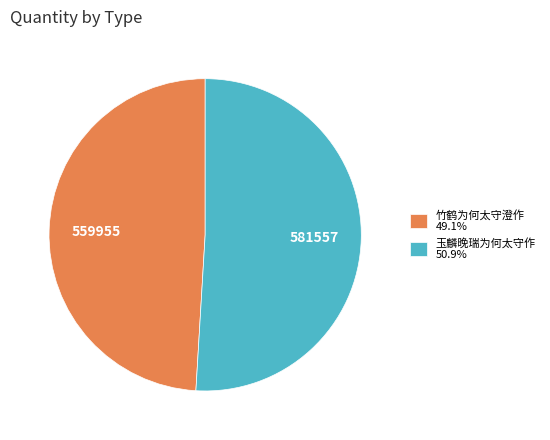

Is there a majority slice in this chart?

Yes